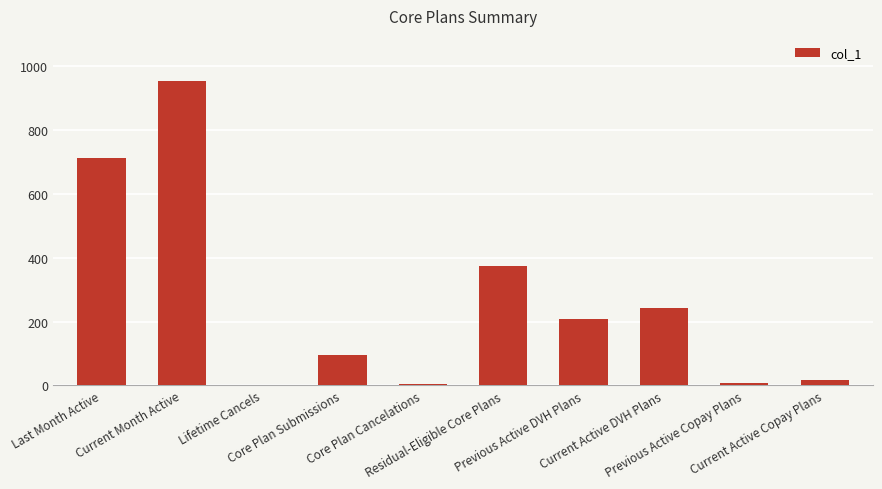

Which has a higher value, Previous Active DVH Plans or Core Plan Submissions?

Previous Active DVH Plans